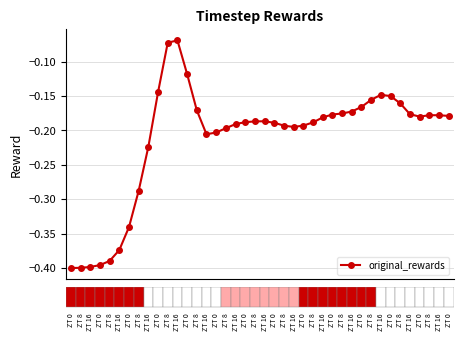

True or false: the data has more than 0 interior local peaks.

True